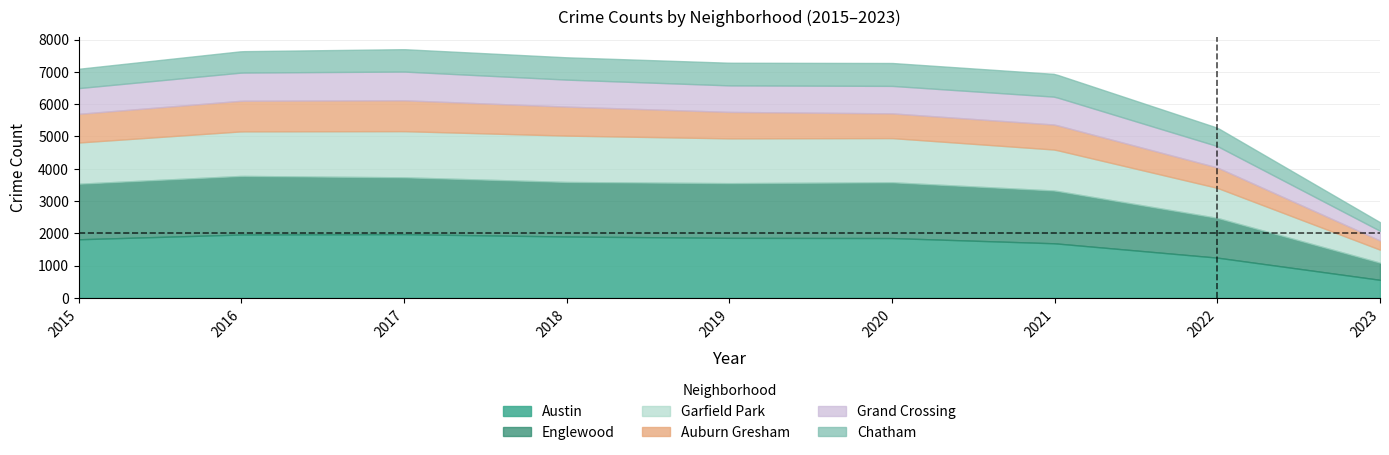

Does the chart display data point markers on the line(s)?

No